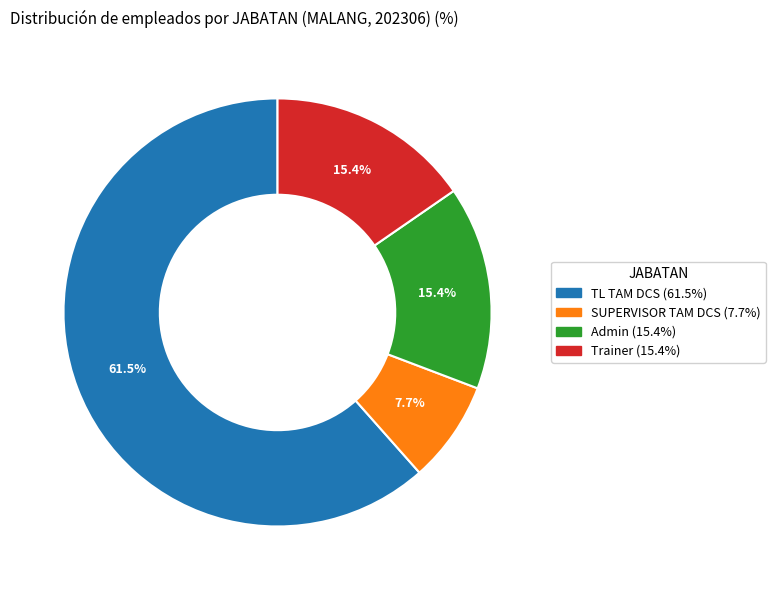

To the nearest percent, what portion does SUPERVISOR TAM DCS represent?

8%